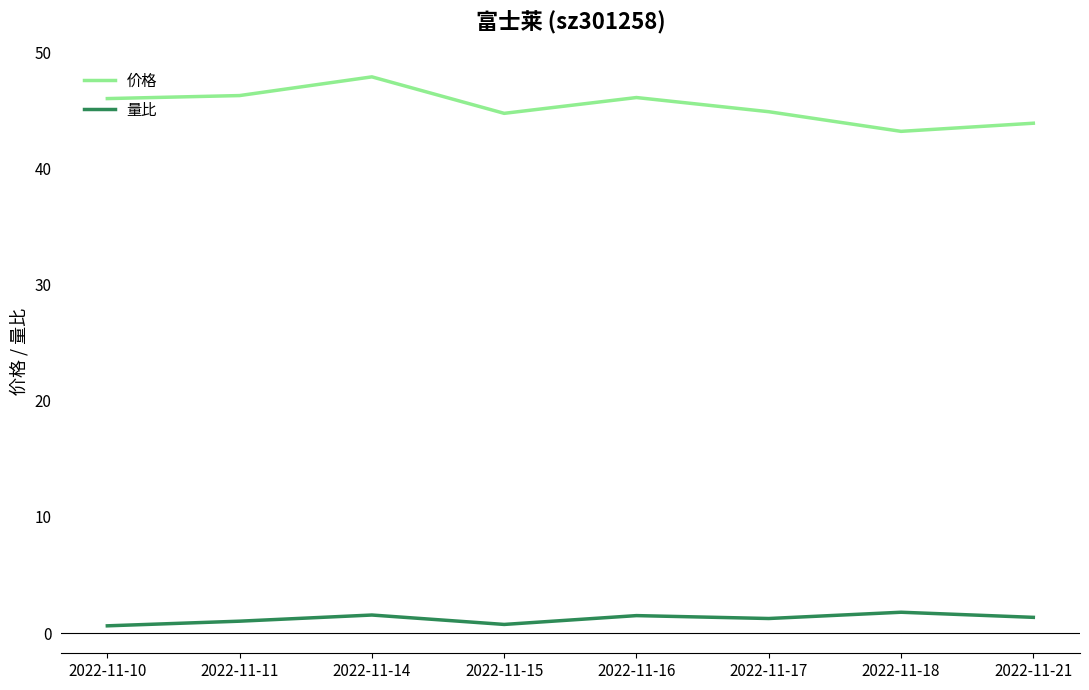

Is the value of 量比 at 2022-11-21 greater than the value of 价格 at 2022-11-14?

No